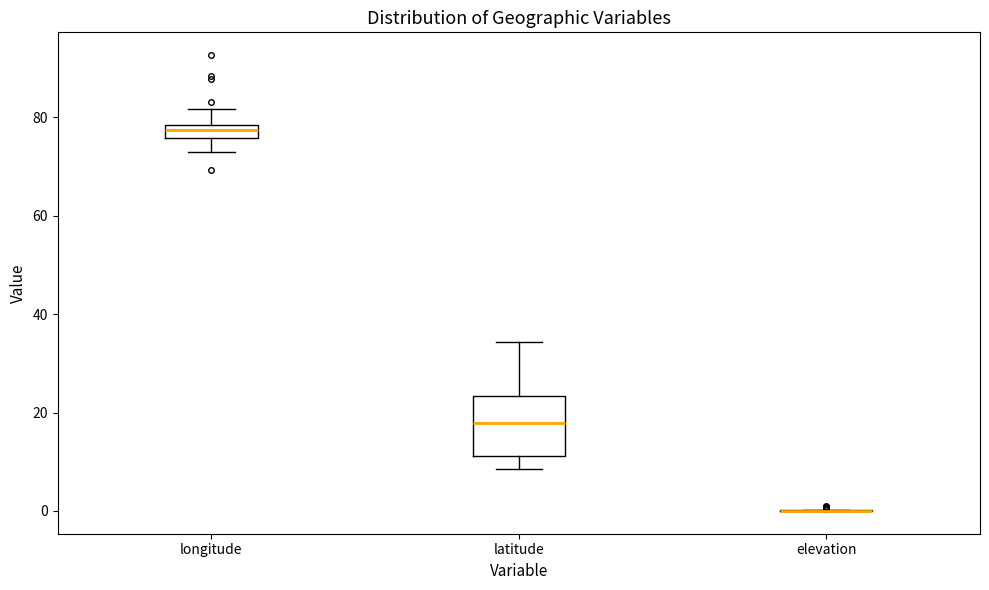

Where is the lower edge of the box for longitude on the y-axis? The values are not printed on the chart, so give them approximately, as read against the axis.

76